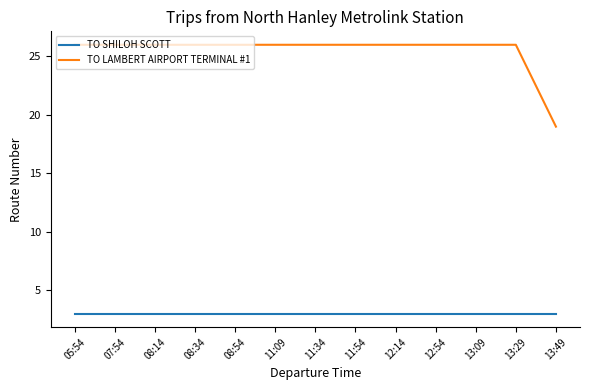

Does the chart have visible grid lines?

No